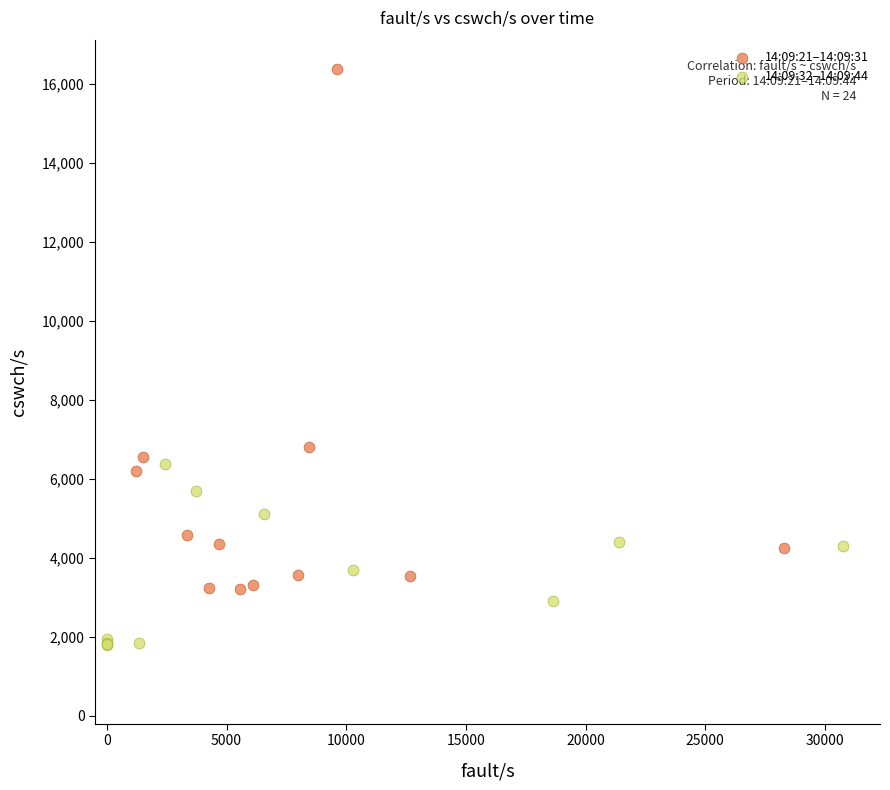

Which series contains the lowest Y value?

14:09:32–14:09:44